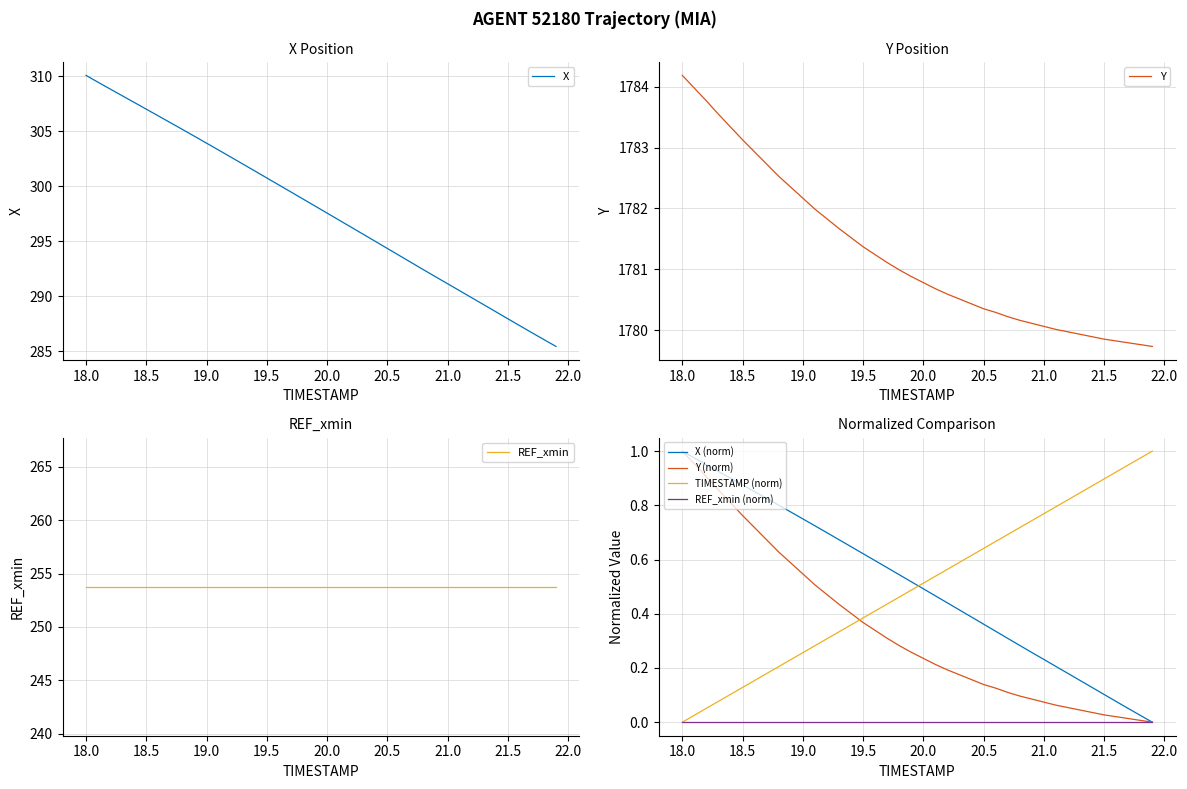

What position from the left is 18.7?

8